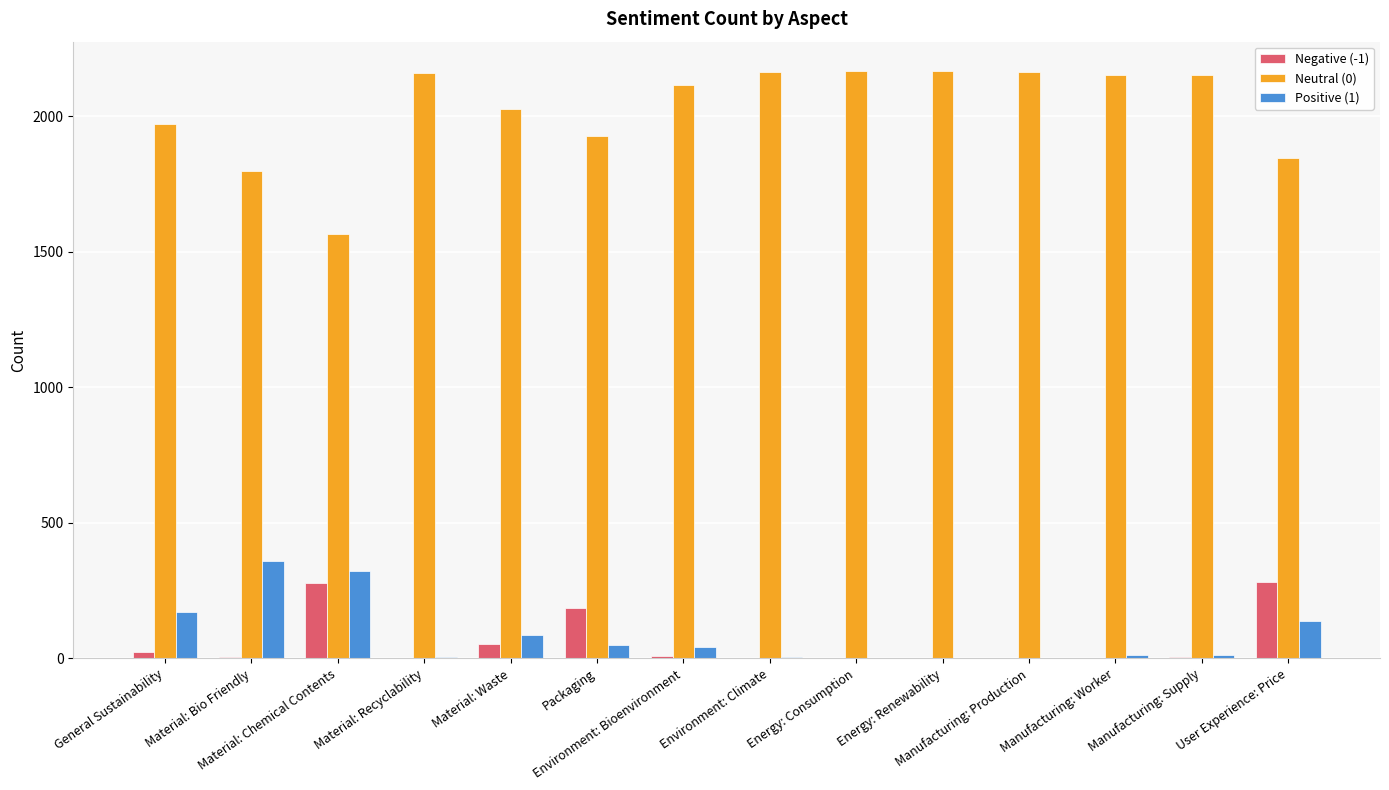

Are the bars horizontal?

No